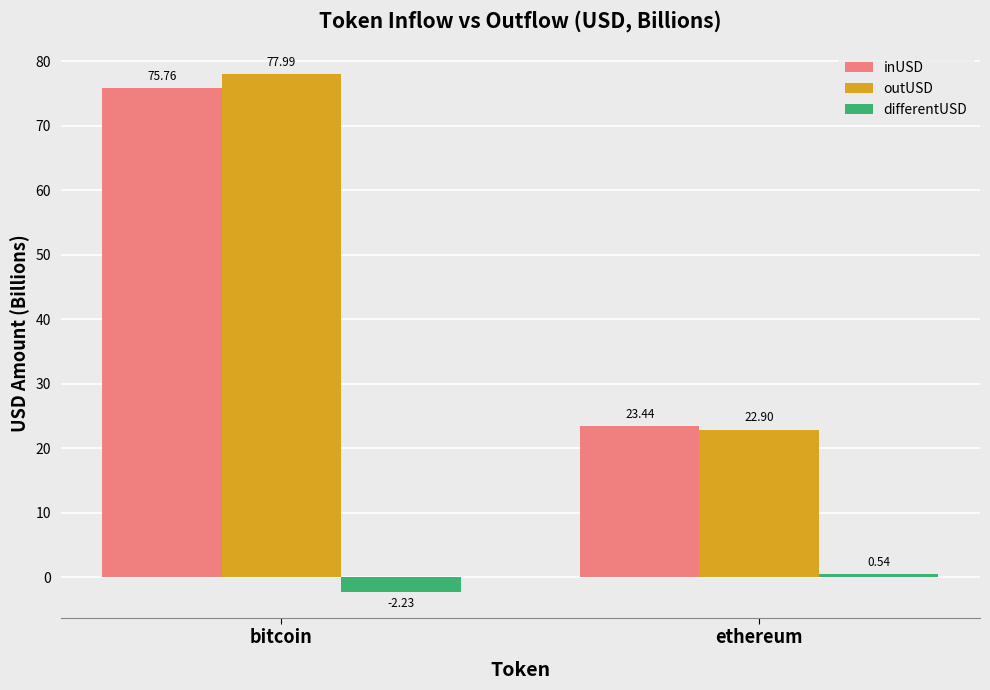

Rank the series by their maximum value, from highest to lowest.

outUSD, inUSD, differentUSD